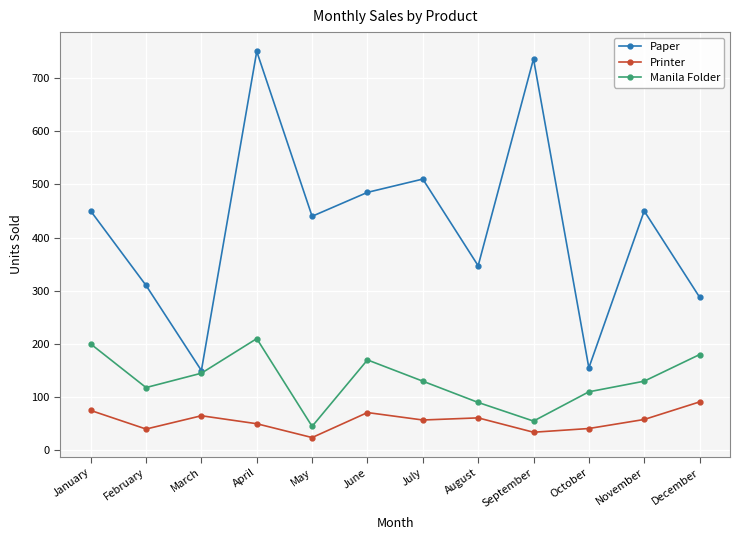

Read the Printer value at August, to the nearest 10.

60